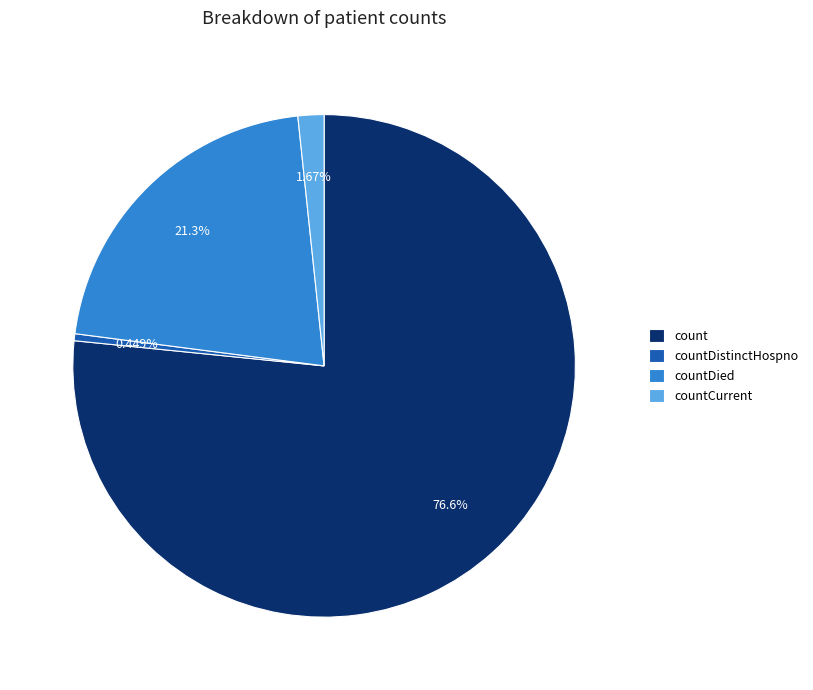

Which has a higher value, countDistinctHospno or countCurrent?

countCurrent